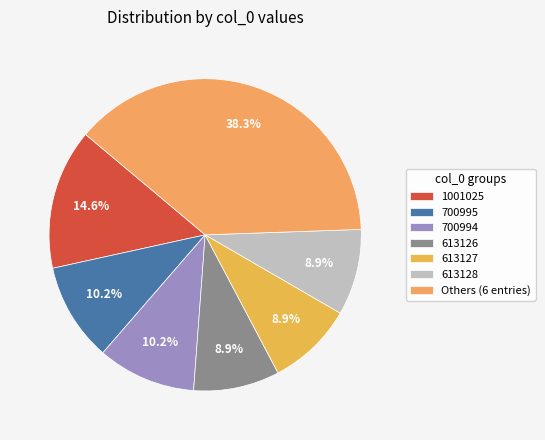

Is it true that 700994 is 20% of the pie?

False